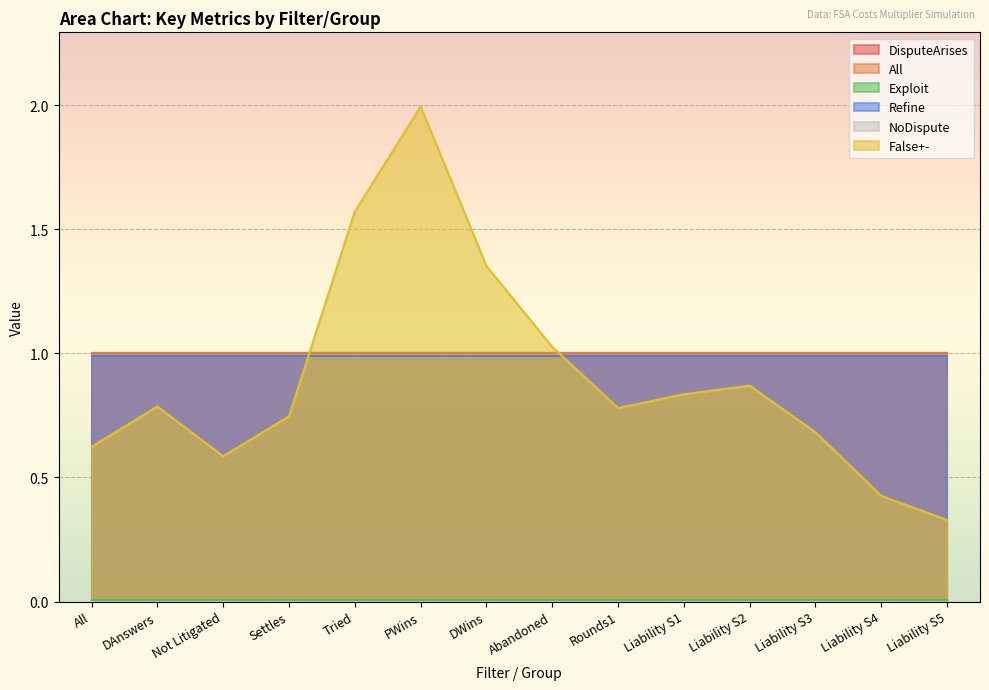

Reading right to left, transcribe all the data shown in this chart.

DisputeArises: 1.0	1.0	1.0	1.0	1.0	1.0	1.0	1.0	1.0	1.0	1.0	1.0	1.0	1.0
All: 1.0	1.0	1.0	1.0	1.0	1.0	1.0	1.0	1.0	1.0	1.0	1.0	1.0	1.0
Exploit: 0.0	0.0	0.0	0.0	0.0	0.0	0.0	0.0	0.0	0.0	0.0	0.0	0.0	0.0
Refine: 1.0	1.0	1.0	1.0	1.0	1.0	1.0	1.0	1.0	1.0	1.0	1.0	1.0	1.0
NoDispute: 0.0	0.0	0.0	0.0	0.0	0.0	0.0	0.0	0.0	0.0	0.0	0.0	0.0	0.0
False+-: 0.3	0.4	0.7	0.9	0.8	0.8	1.0	1.4	2.0	1.6	0.7	0.6	0.8	0.6